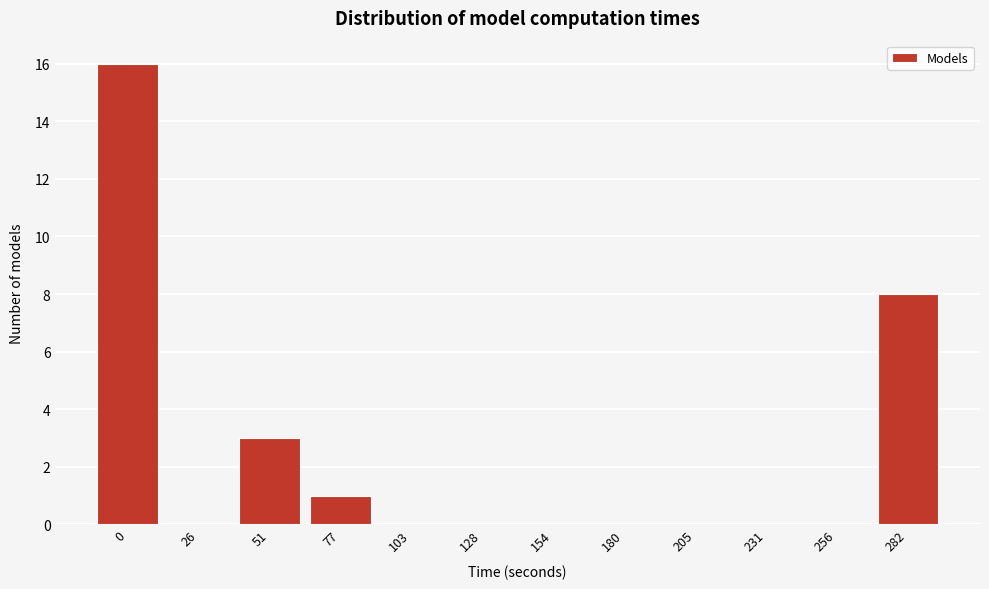

Reading left to right, list all the values displayed in this chart.

0=16	26=0	51=3	77=1	103=0	128=0	154=0	180=0	205=0	231=0	256=0	282=8